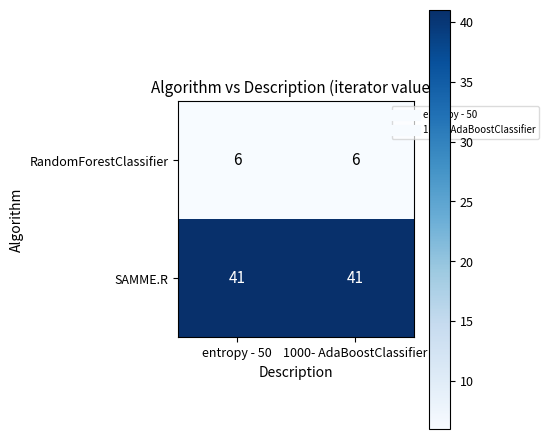

What is the maximum value shown in the chart?

41